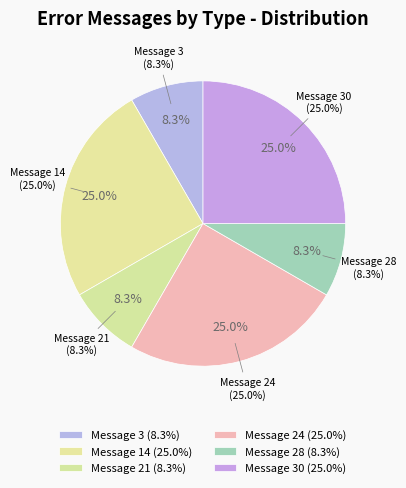

True or false: Message 14 accounts for 25% of the total.

True